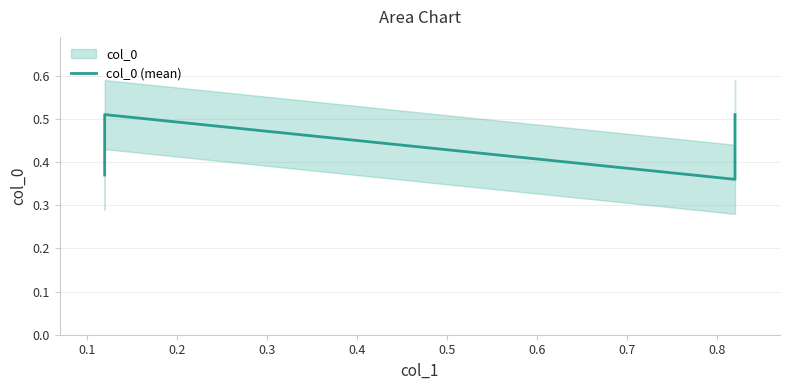

The chart shows a value of 0.5 at 0.3. True or false?

True